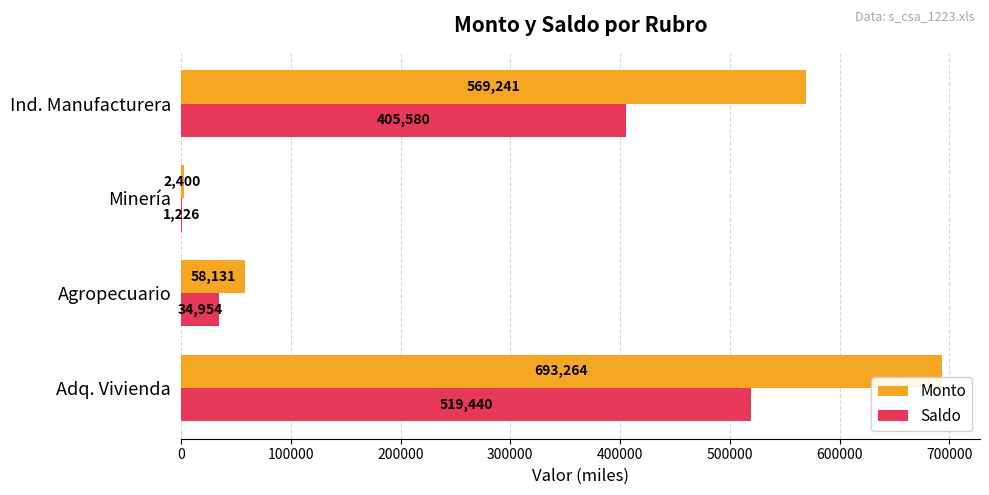

Which series changed the most between Adq. Vivienda and Minería?

Monto